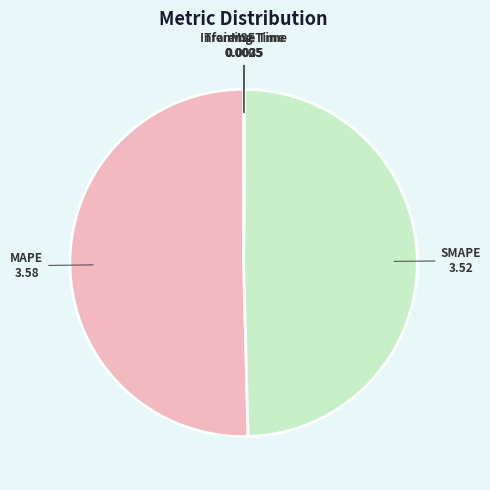

Which category has the biggest portion of the pie?

MAPE